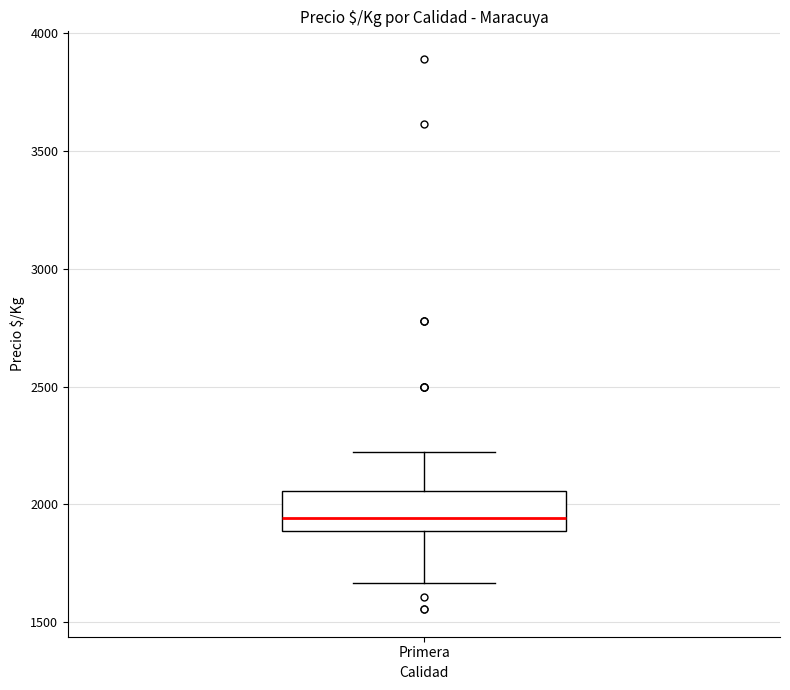

Where does the upper whisker of the box for Primera end on the y-axis? The values are not printed on the chart, so give them approximately, as read against the axis.

2200